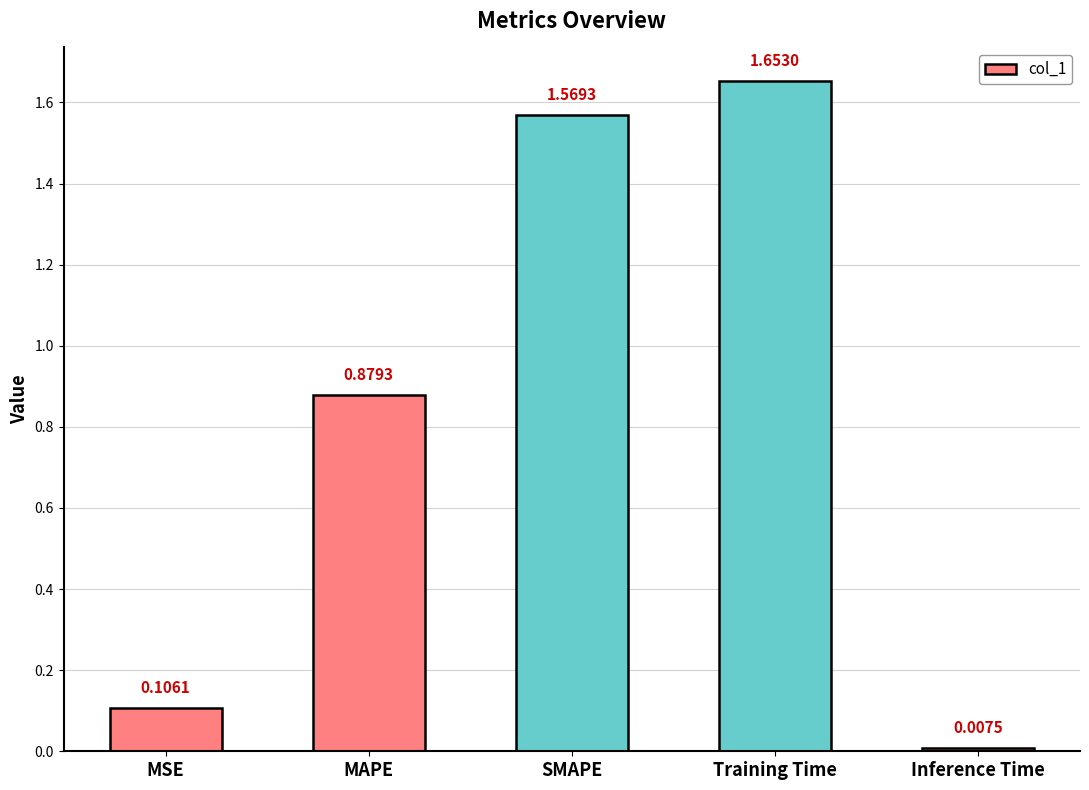

Rank the categories by value from lowest to highest.

Inference Time, MSE, MAPE, SMAPE, Training Time